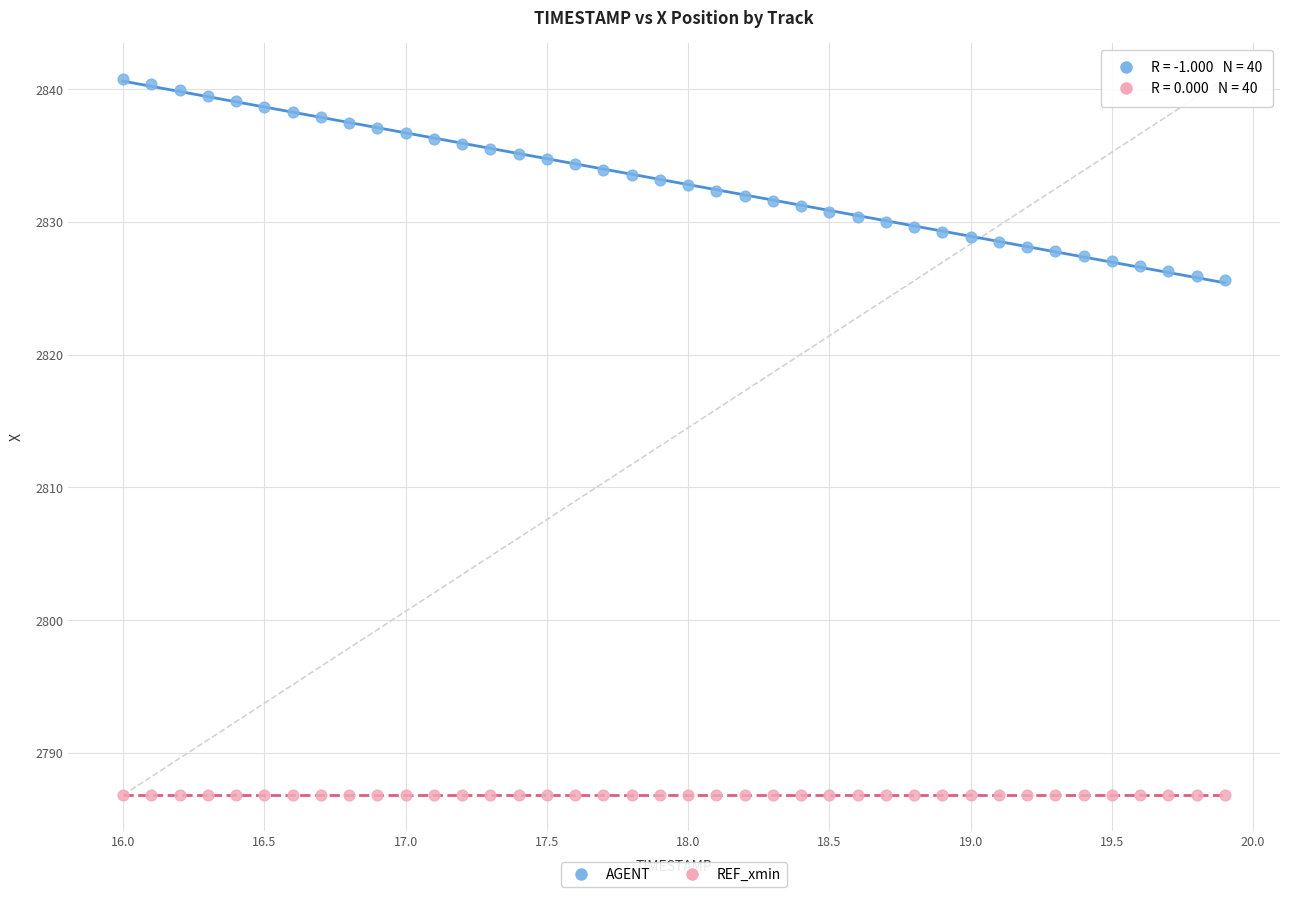

Which series contains the highest Y value?

AGENT